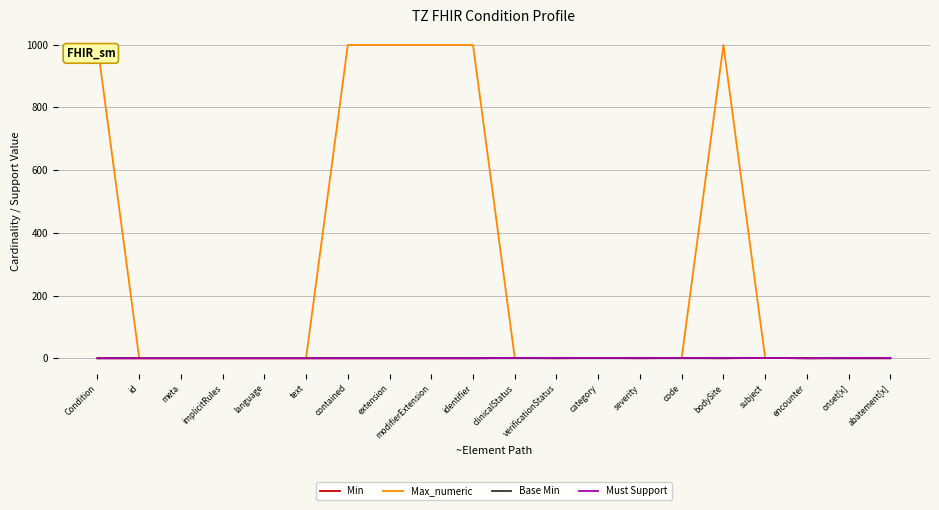

What is the maximum value shown in the chart?

999